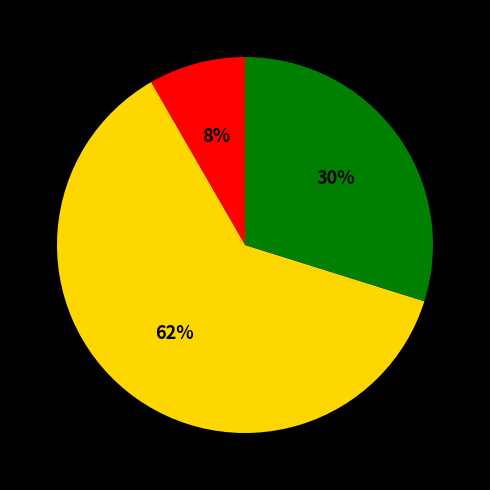

To the nearest percent, what is the average slice percentage?

33%